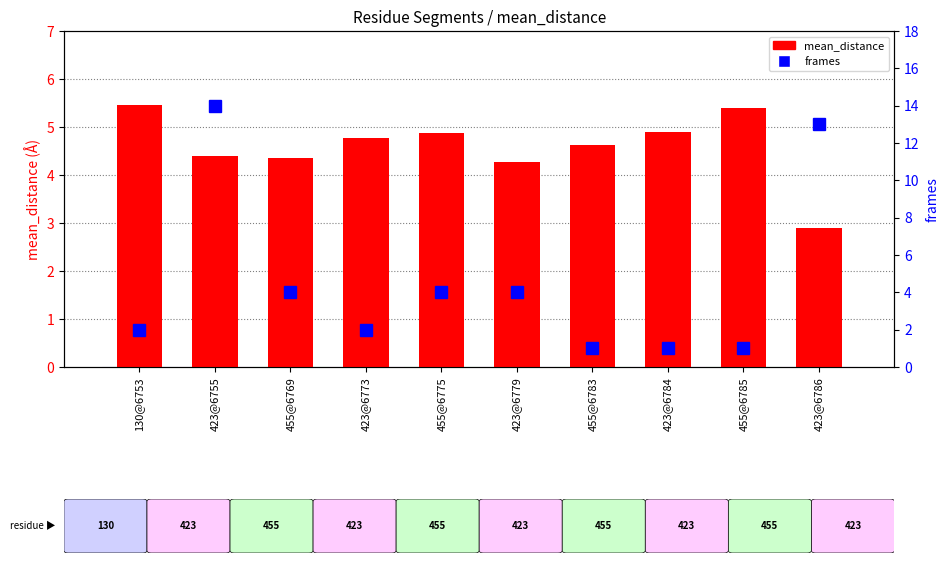

Which series changed the most between 130@6753 and 423@6784?

frames